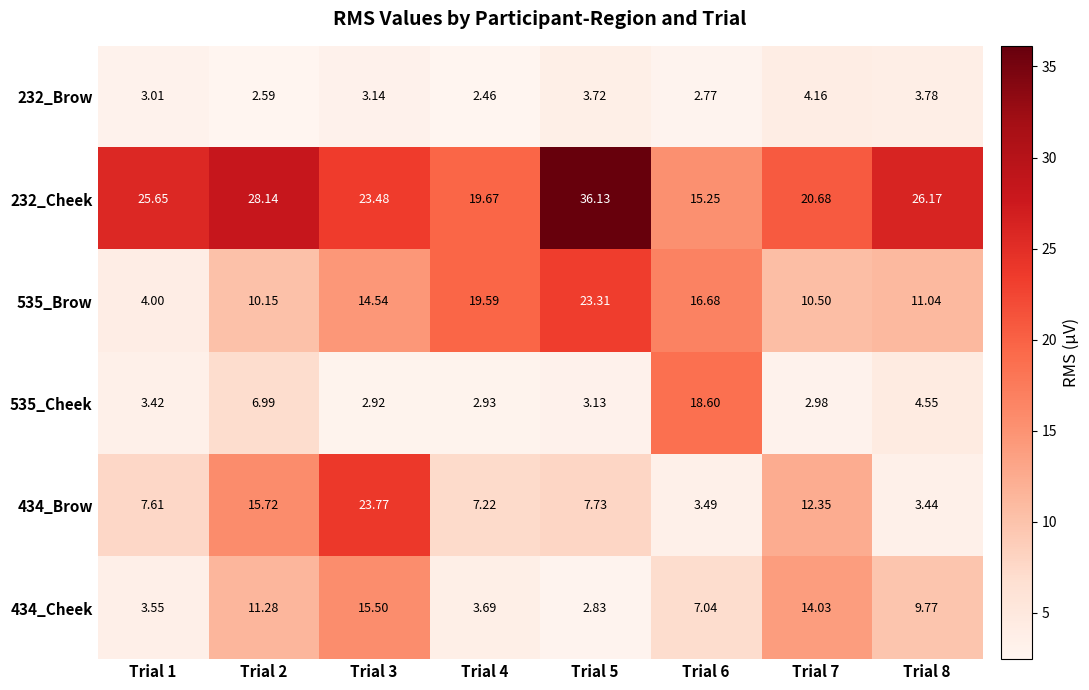

Is the value of 232_Brow at Trial 4 greater than the value of 535_Cheek at Trial 8?

No